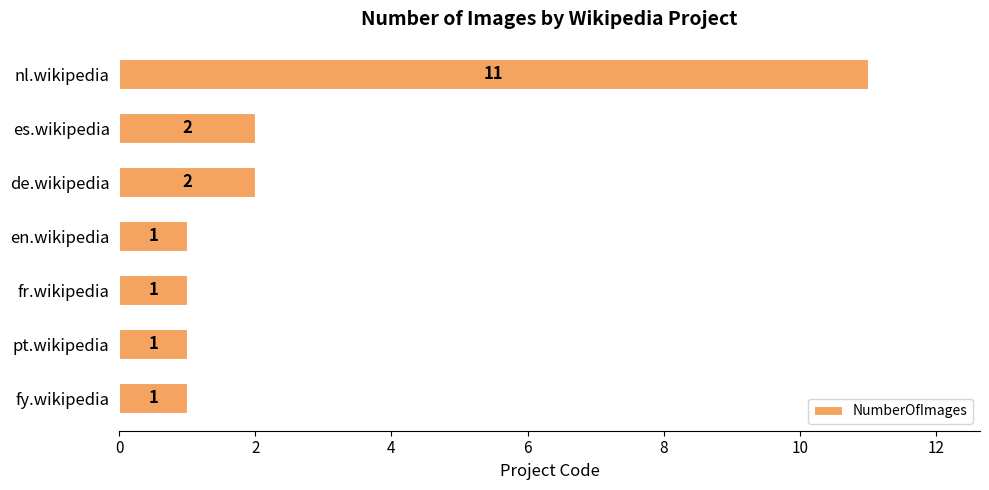

The chart shows a value of 2 at de.wikipedia. True or false?

True